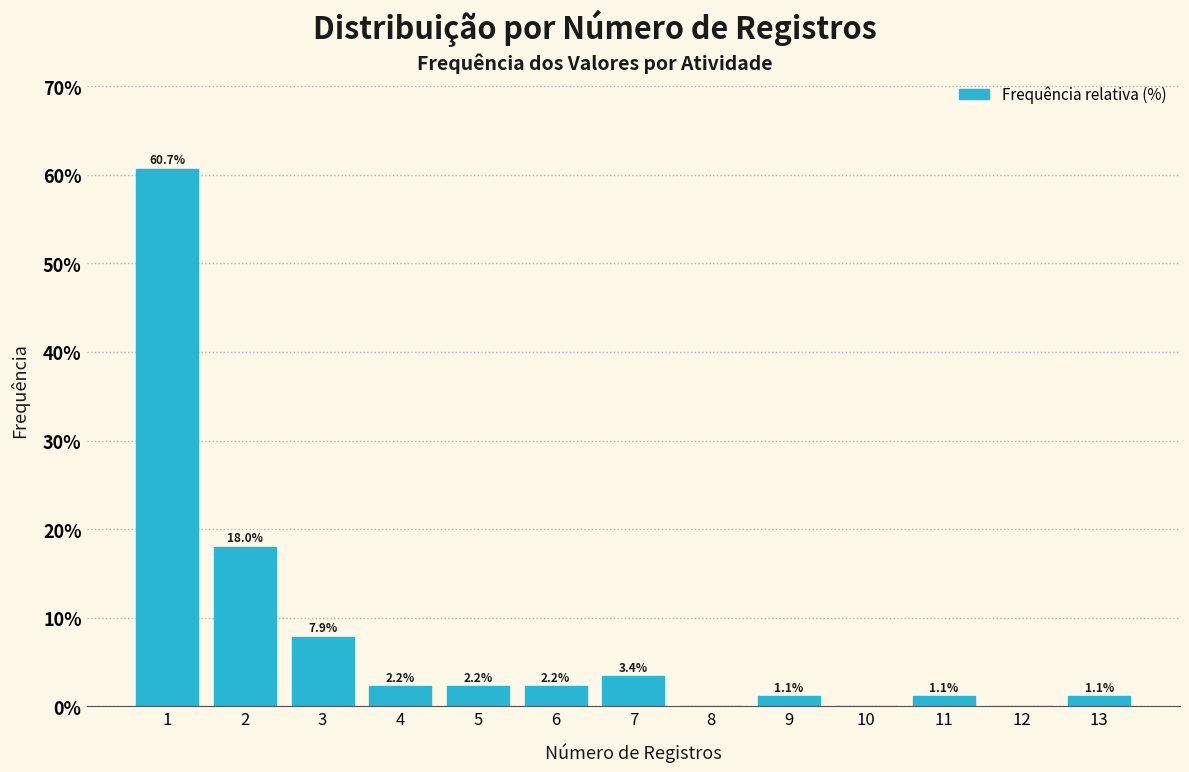

Over which range of the x-axis is the bar tallest?

0.5 to 1.5